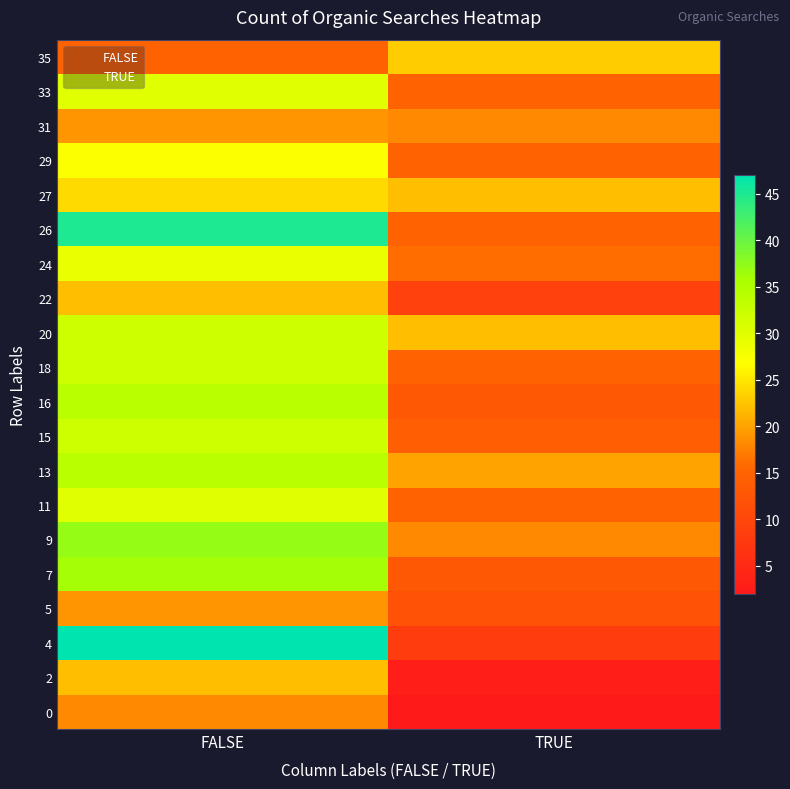

What is the difference between the maximum and minimum values in the 7 series?

23